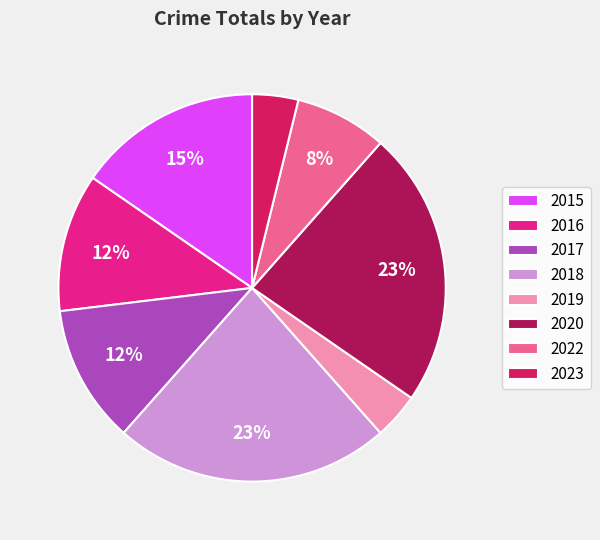

Is the sum of 2015 and 2019 greater than half?

No